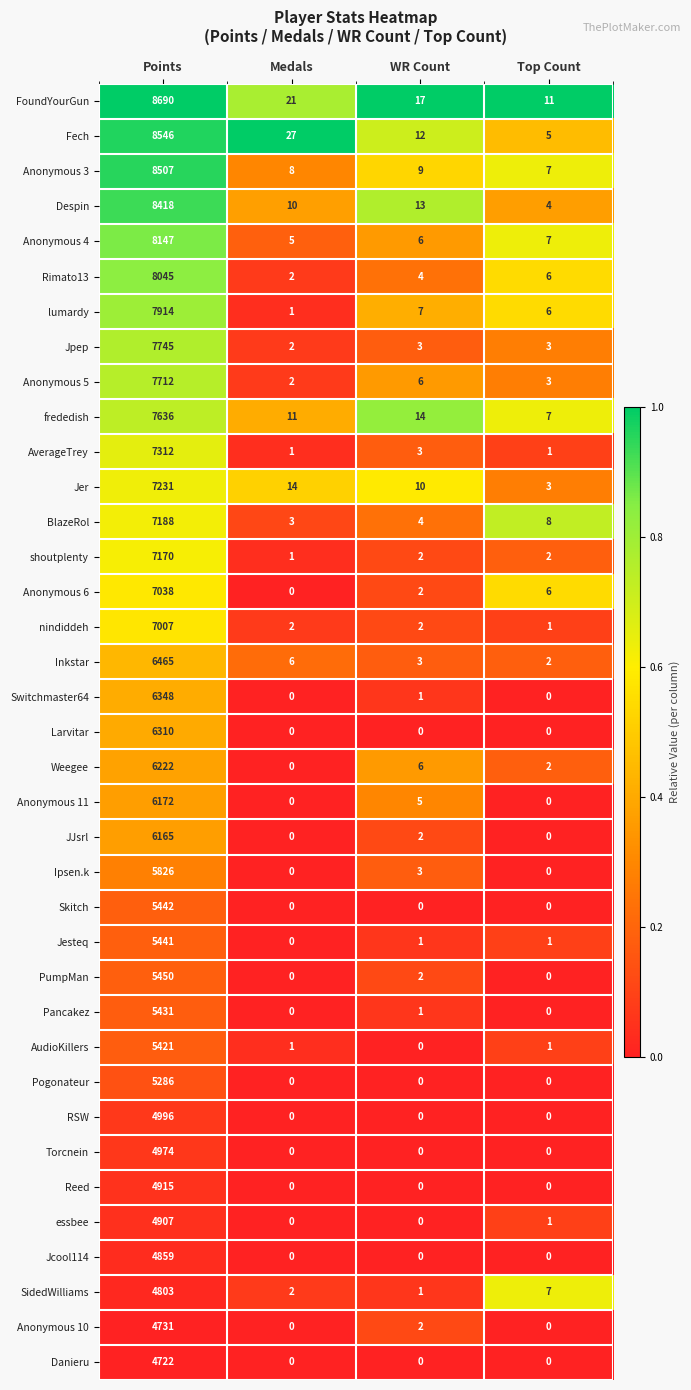

Which category has the lowest value in the lumardy series?

Medals